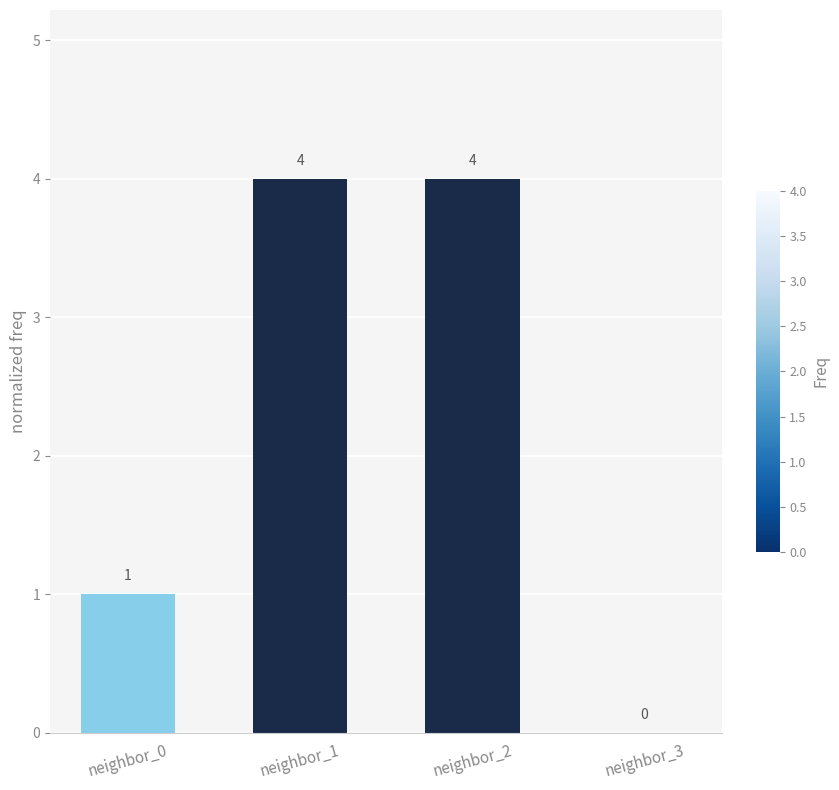

The value at neighbor_2 is 4. True or false?

True